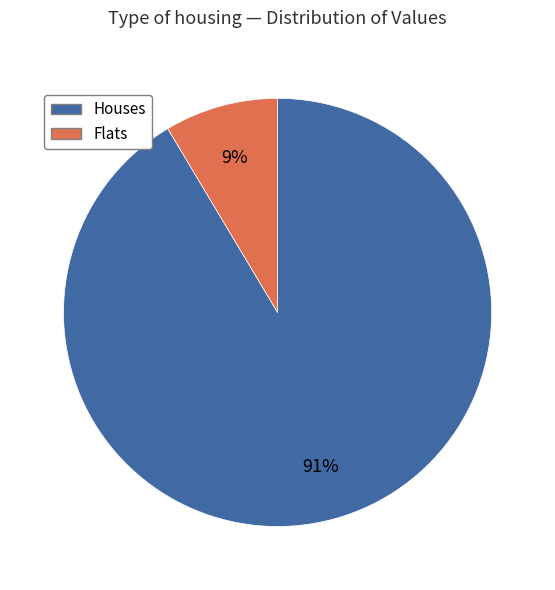

Does any single category account for the majority?

Yes